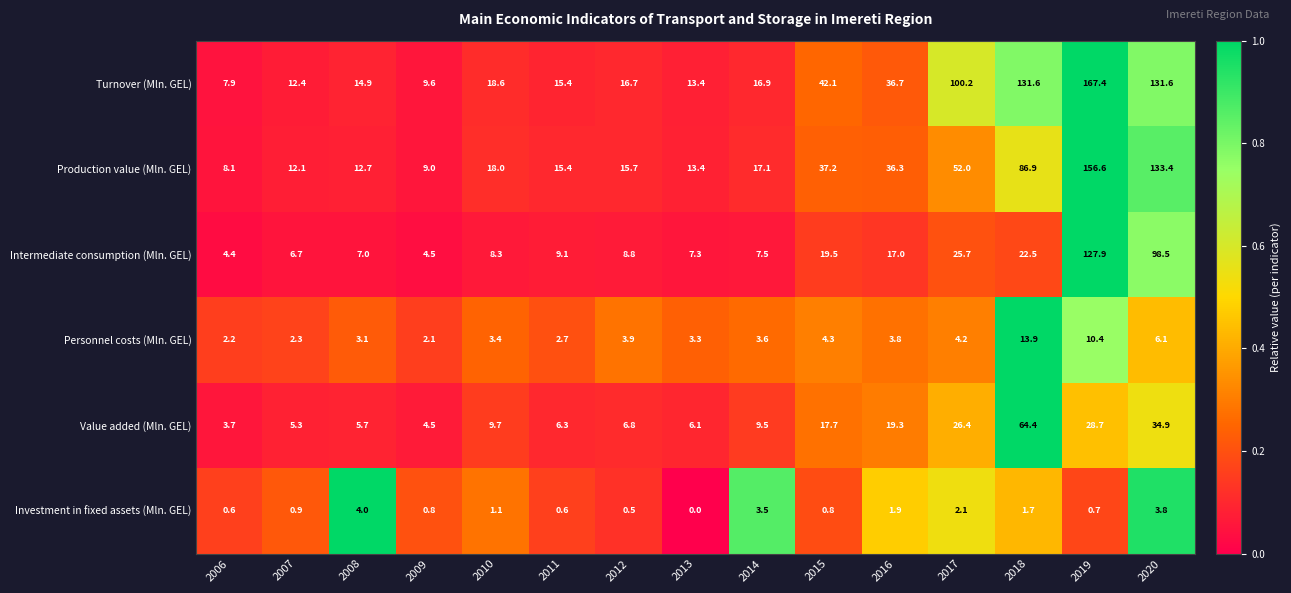

Rank the series by their maximum value, from lowest to highest.

Investment in fixed assets (Mln. GEL), Personnel costs (Mln. GEL), Value added (Mln. GEL), Intermediate consumption (Mln. GEL), Production value (Mln. GEL), Turnover (Mln. GEL)